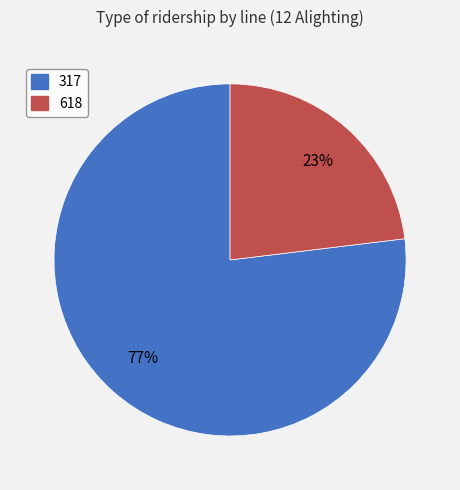

Count the number of slices in the pie.

2